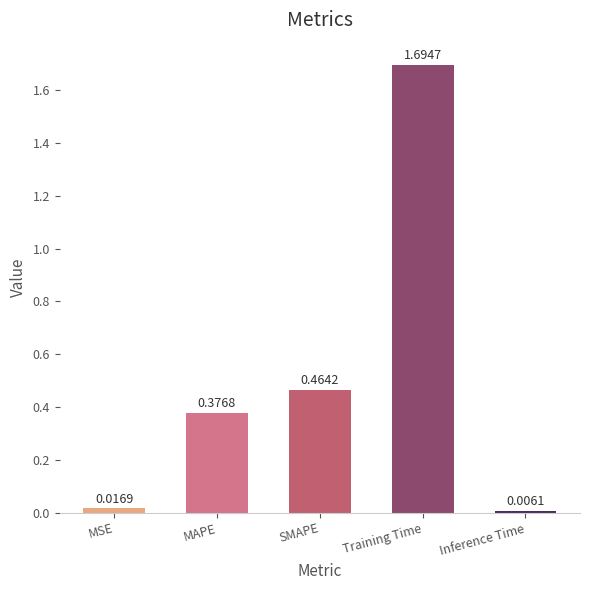

List the labels in order of value, largest first.

Training Time, SMAPE, MAPE, MSE, Inference Time